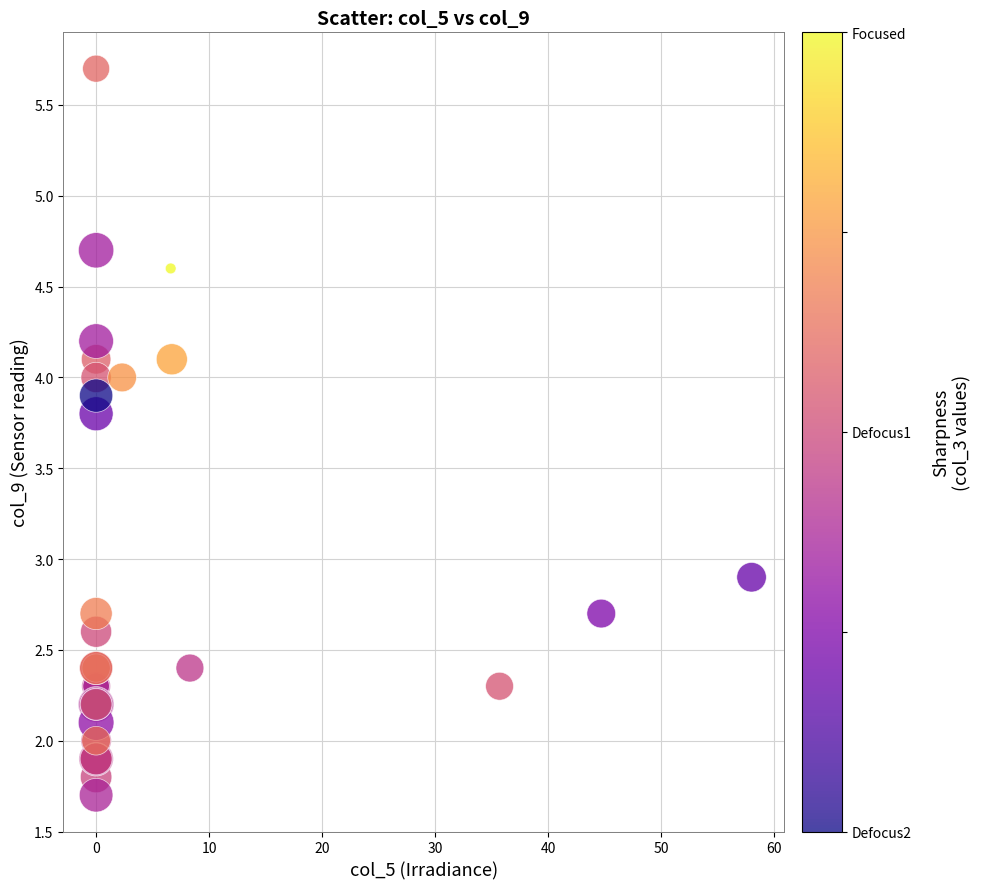

What Y value in the scatter plot is closest to 3?

2.9